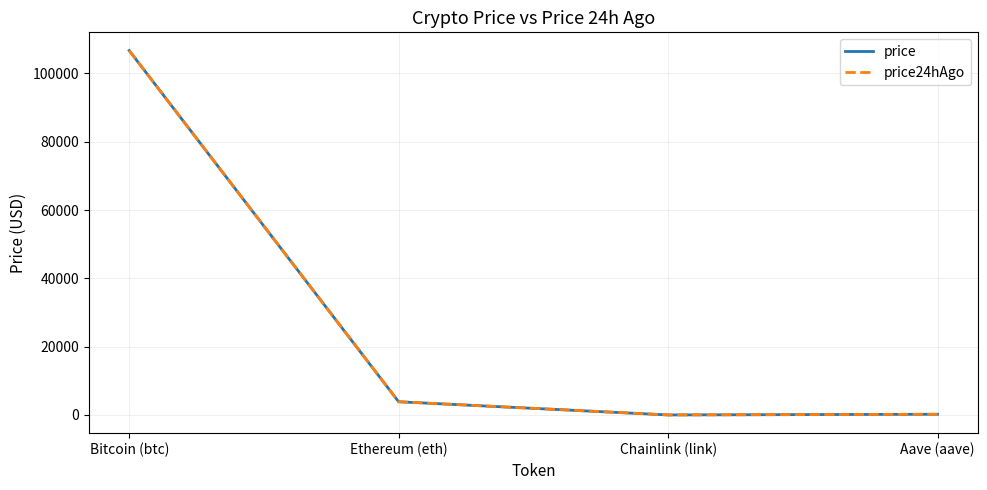

True or false: price24hAgo has more than 2 points higher than both neighbors.

False